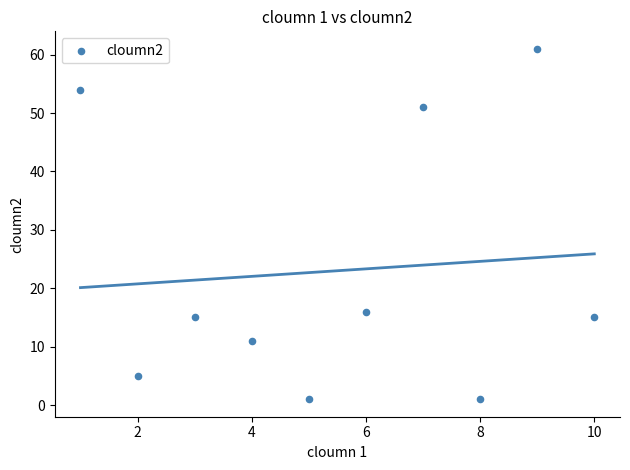

What is the range of X values (max minus min)?

9